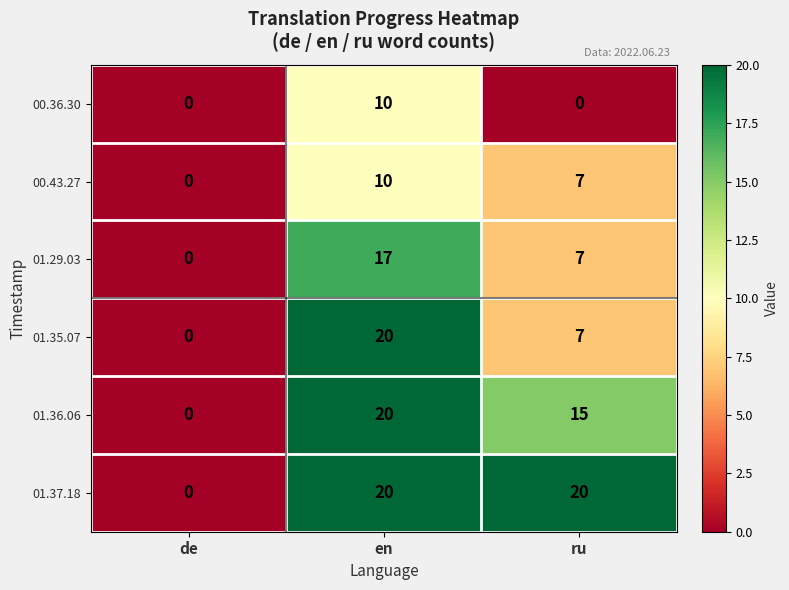

Count the 01.29.03 values in the range 0 to 17.

3